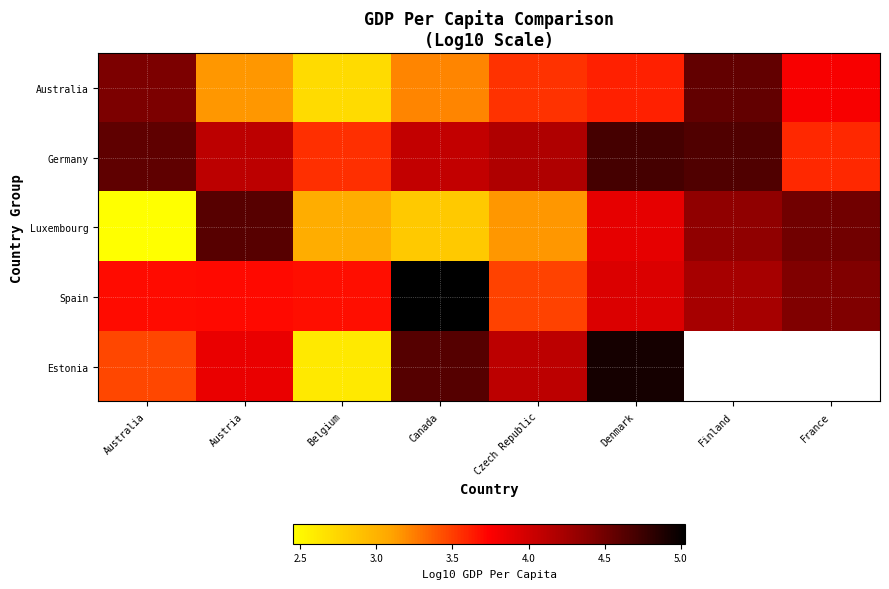

At which category does the chart reach its peak across all series?

Canada